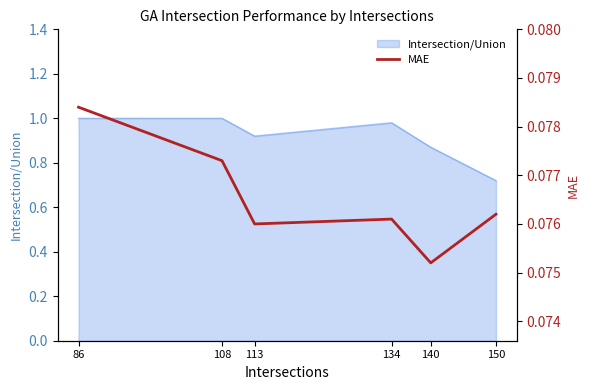

What is the average value?

0.1